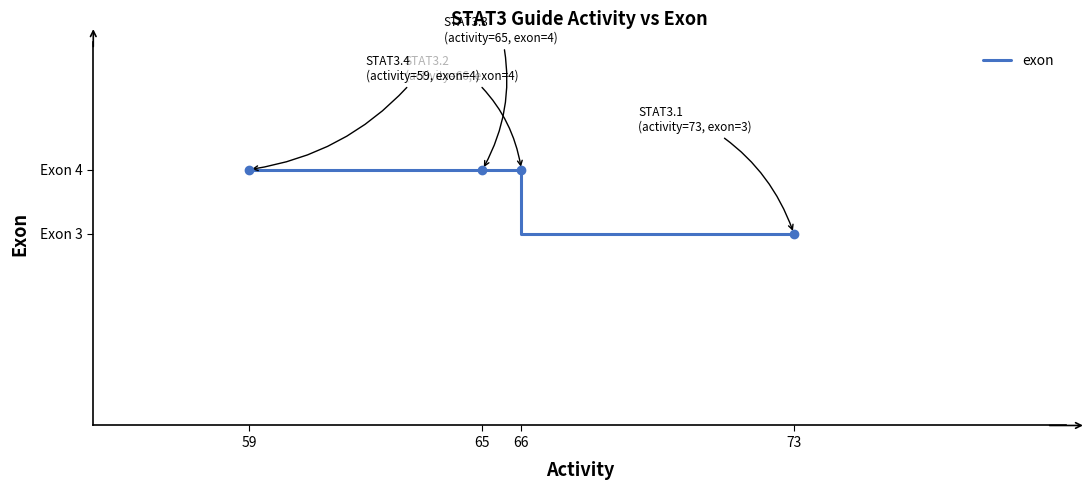

What is the greatest value displayed?

4